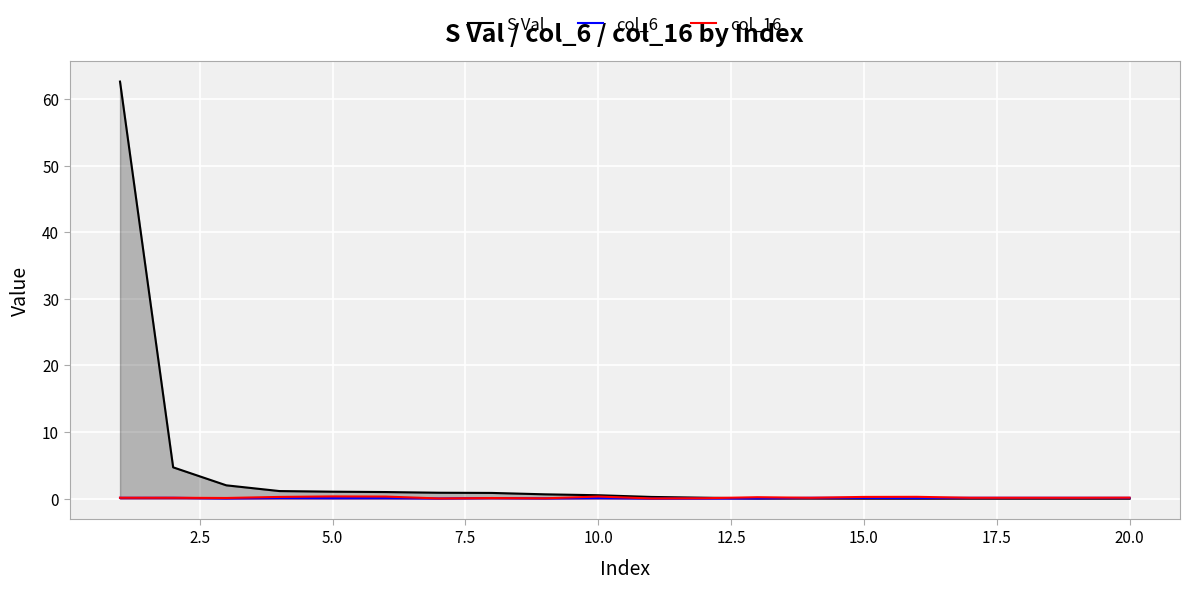

Reading left to right, what are all the values shown in this chart?

S Val: 62.6	4.7	2.0	1.1	1.0	1.0	0.9	0.9	0.6	0.5	0.3	0.1	0.0	0.0	0.0	0.0	0.0	0.0	0.0	0.0
col_6: 0.1	0.1	0.0	0.1	0.1	0.1	0.0	0.1	0.0	0.1	0.0	0.0	0.0	0.1	0.1	0.1	0.1	0.1	0.1	0.1
col_16: 0.1	0.1	0.1	0.3	0.3	0.3	0.0	0.1	0.0	0.3	0.0	0.1	0.2	0.1	0.3	0.3	0.1	0.1	0.1	0.1